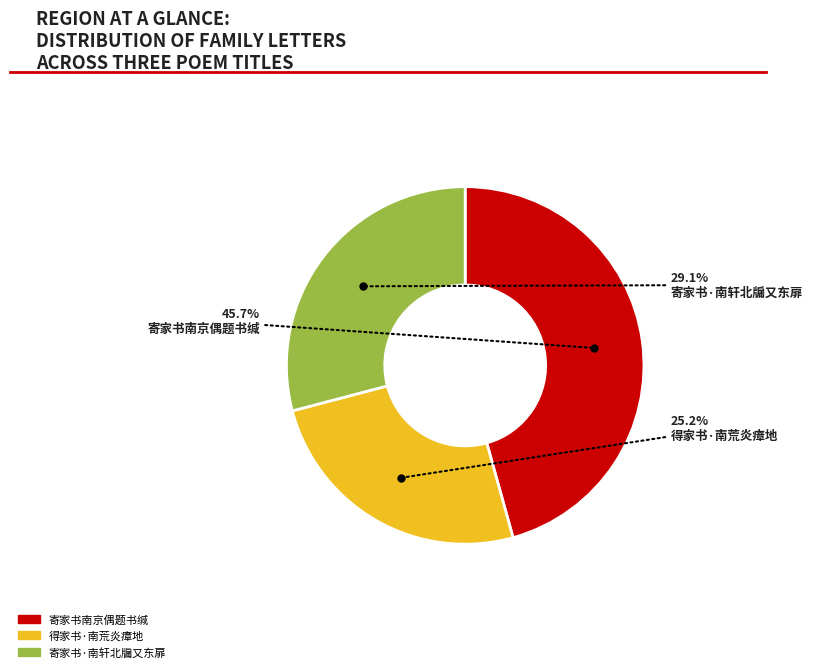

To the nearest percent, what portion does 得家书·南荒炎瘴地 represent?

25%